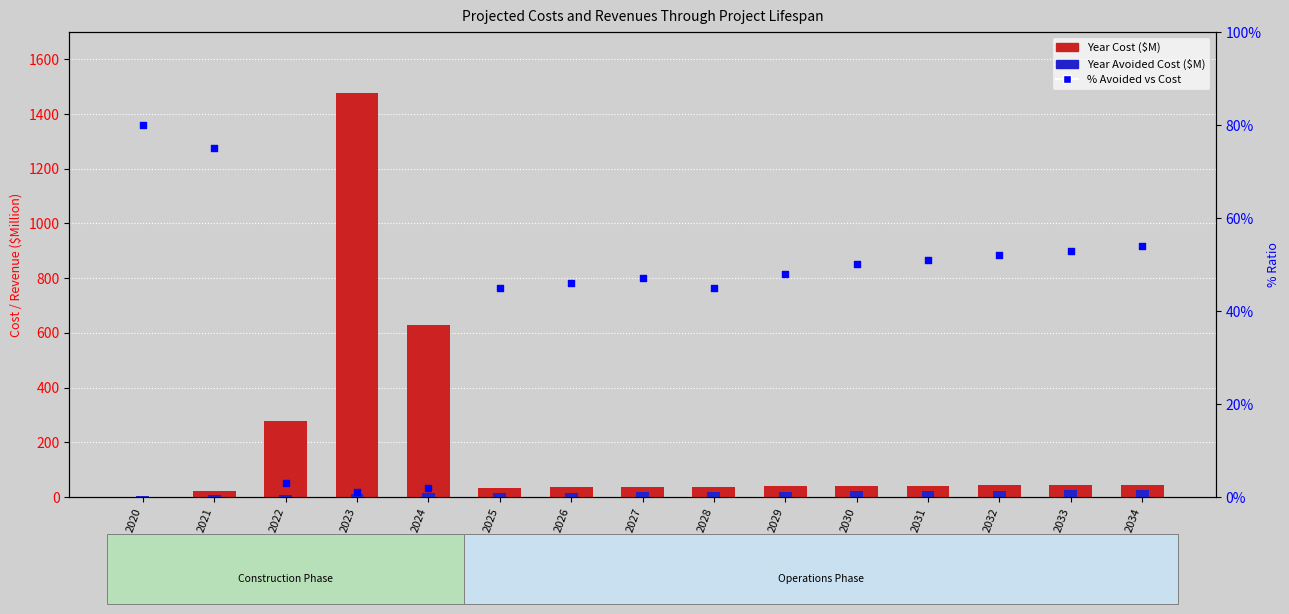

At how many categories does at least one series exceed 188?

3